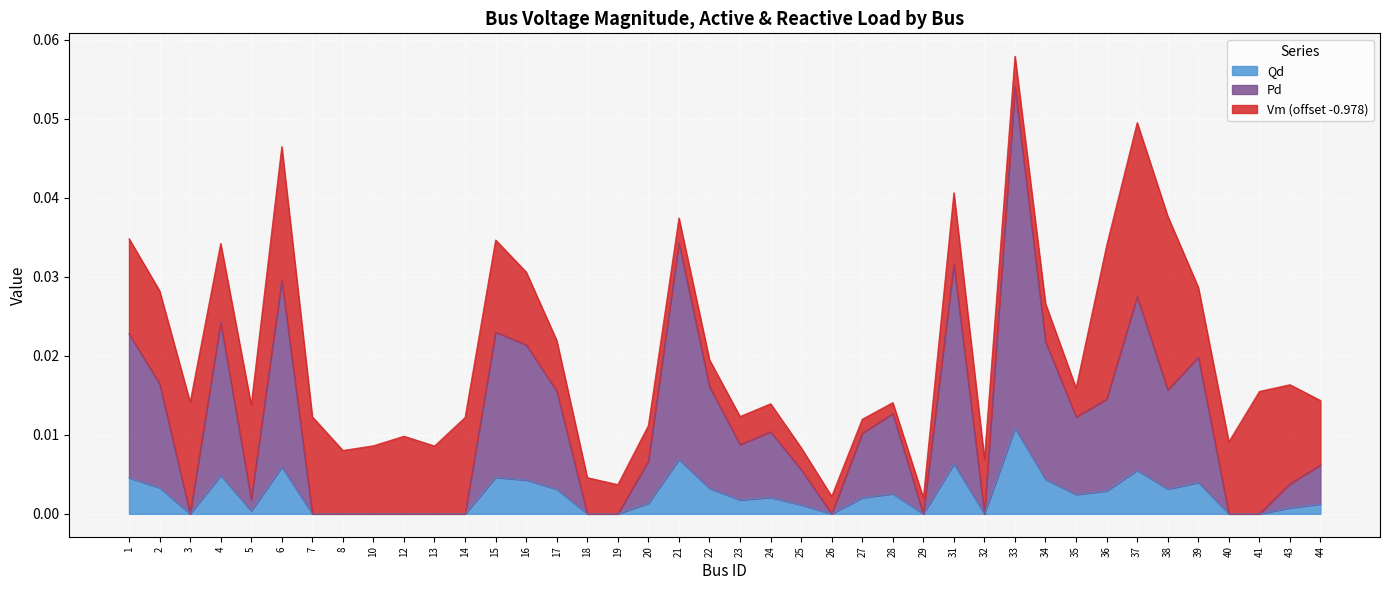

At which category is the sum across all series the highest?

33